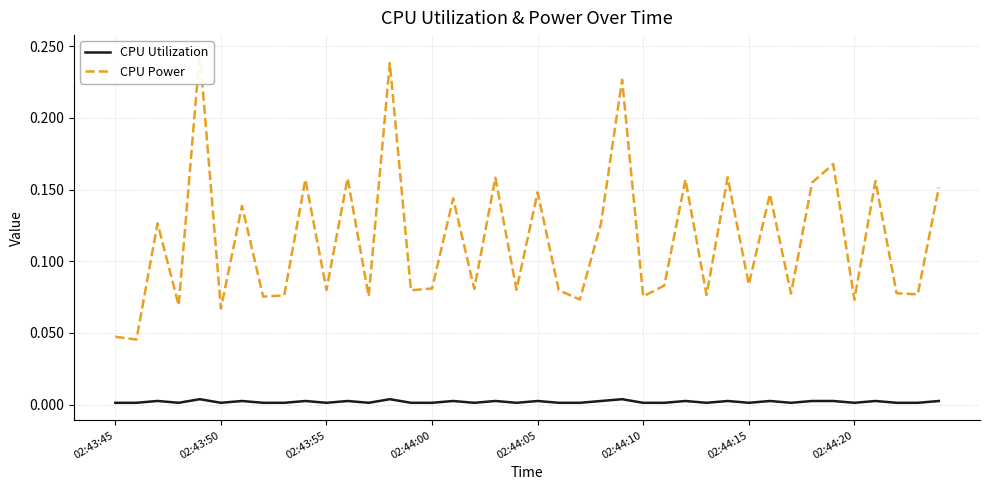

What is the difference between the highest and lowest values at 21?

0.1